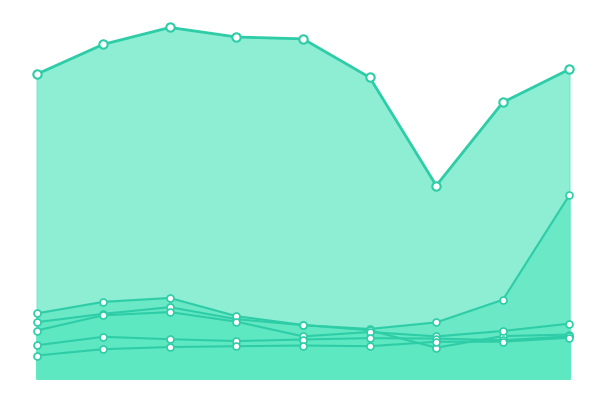

The value of Aggravated Assault at 2017 is 1353. True or false?

True